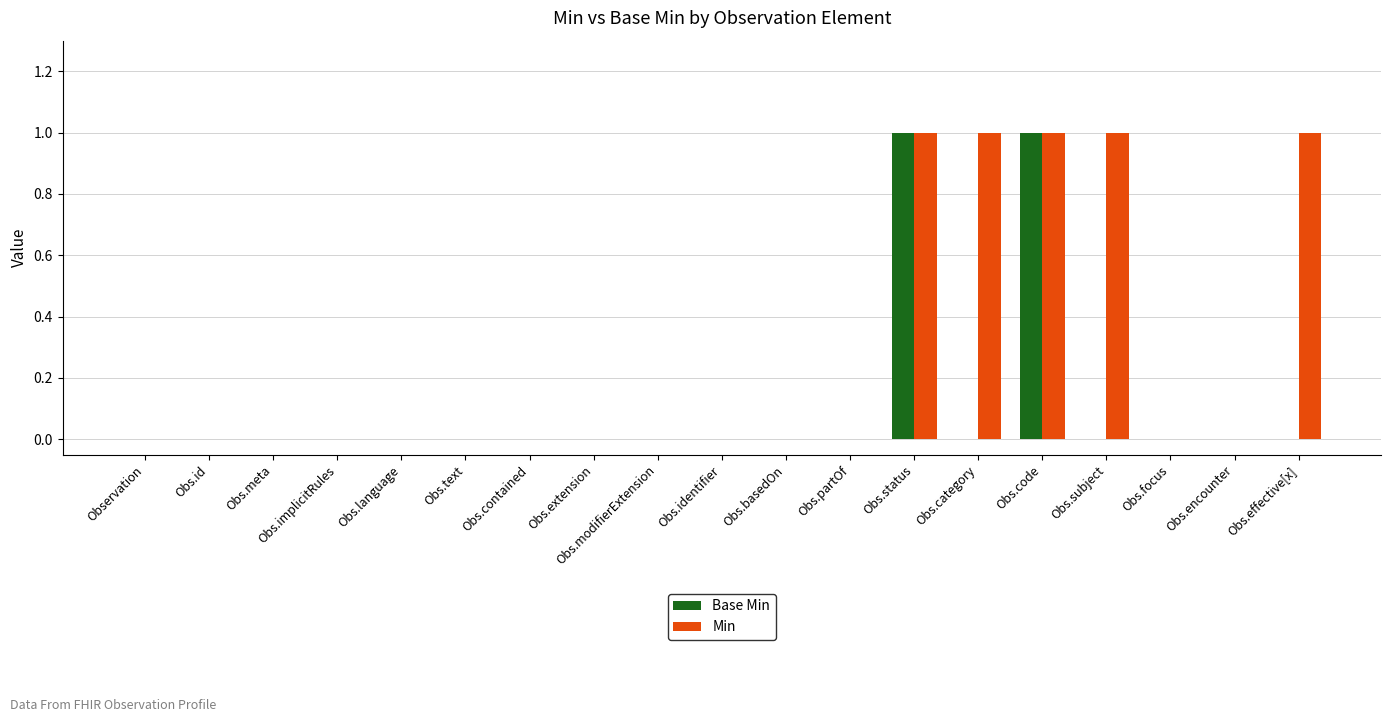

How many distinct data groups are displayed?

2